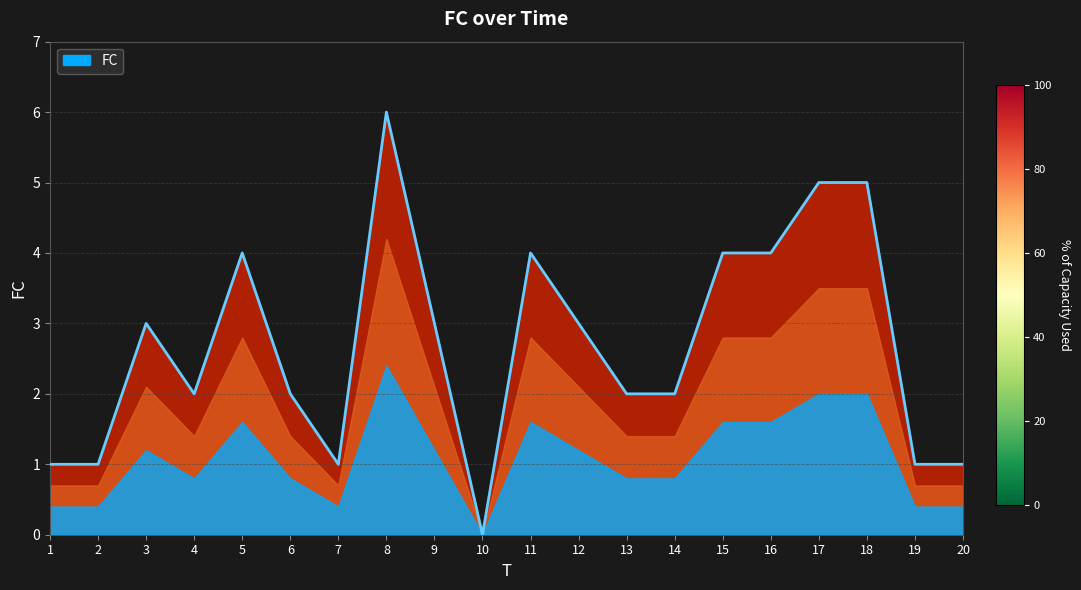

At which category does the data reach its first local valley?

4